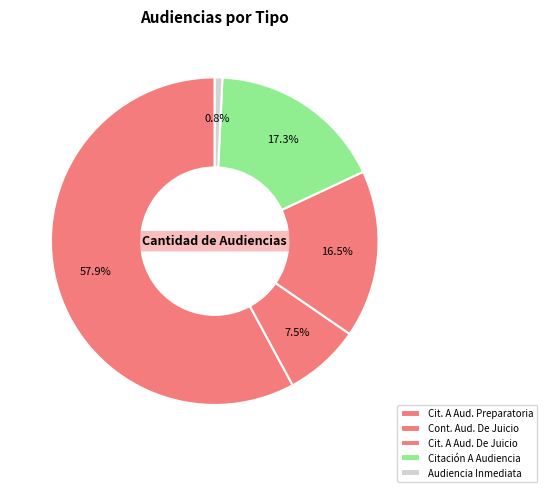

How many slices are in this pie chart?

5